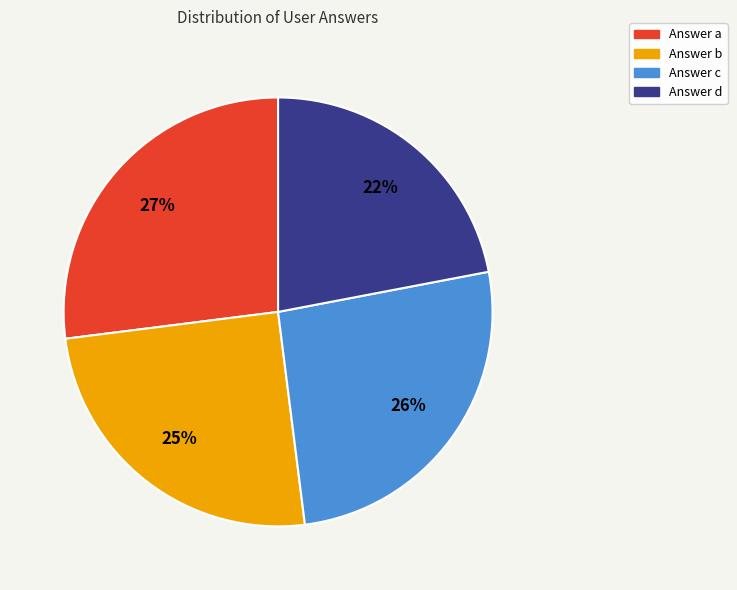

To the nearest percent, what is the average slice percentage?

25%